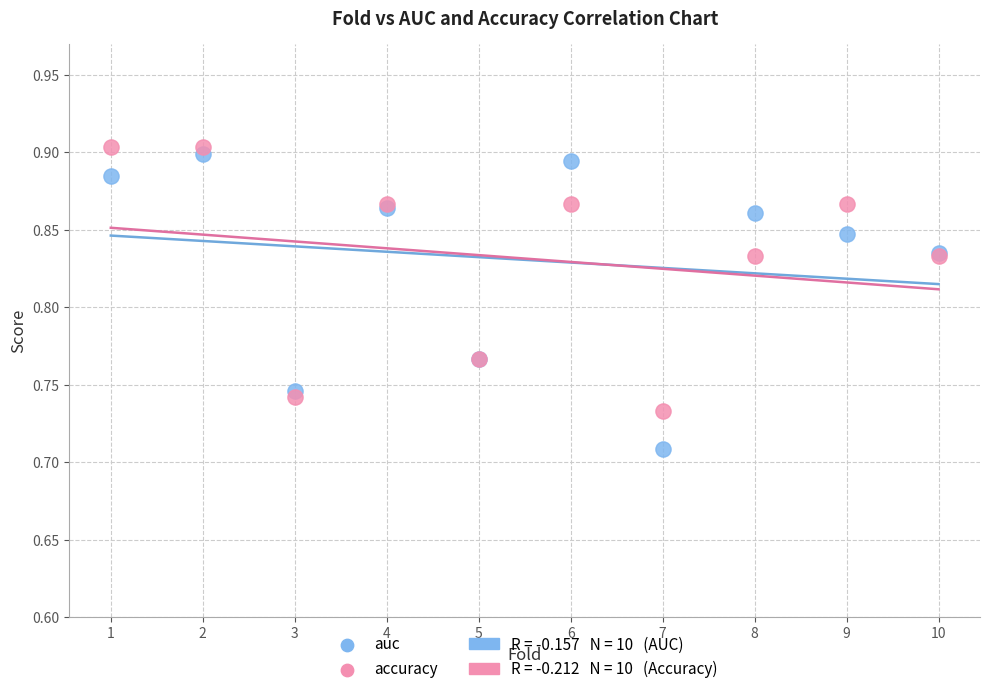

Which series has the widest spread of Y values?

auc